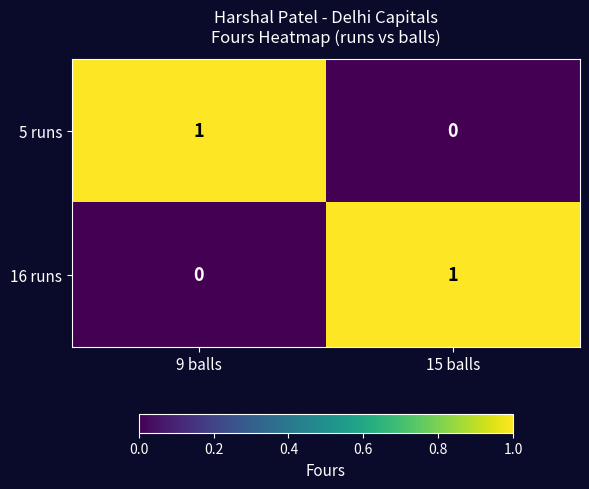

Where is 5 runs nearest to the value 0?

15 balls